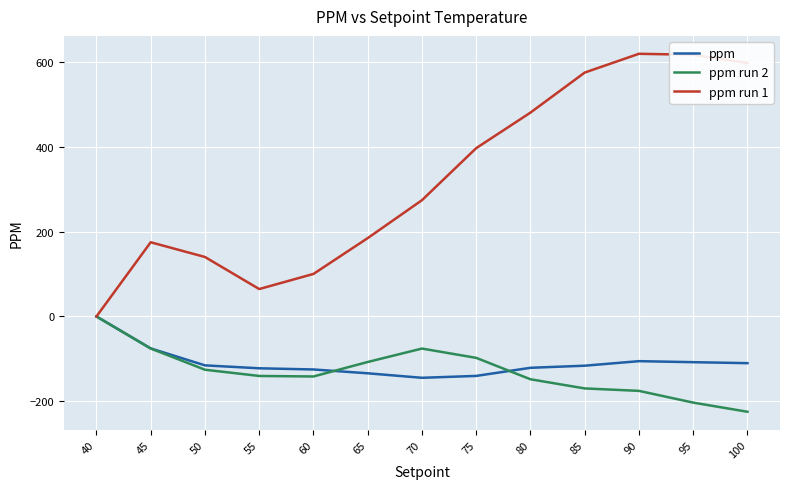

At 75, list the series in order from smallest to largest.

ppm, ppm run 2, ppm run 1